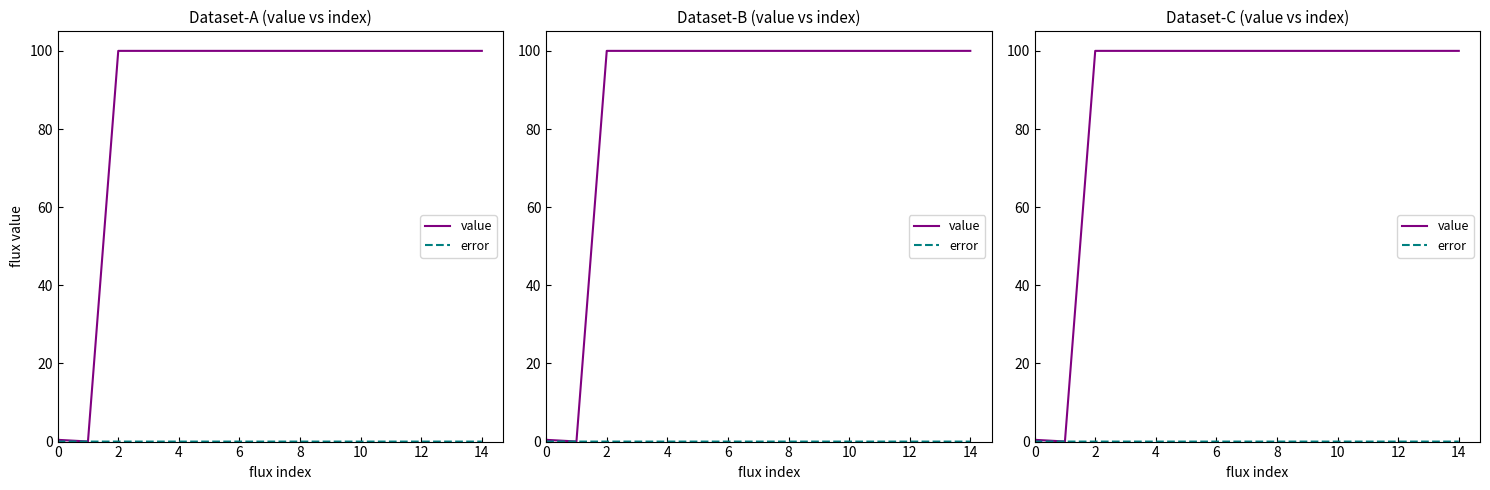

Reading left to right, extract all data points from this chart.

value: 0.5	0.0	100.0	100.0	100.0	100.0	100.0	100.0	100.0	100.0	100.0	100.0	100.0	100.0	100.0
error: 0.0	0.0	0.0	0.0	0.0	0.0	0.0	0.0	0.0	0.0	0.0	0.0	0.0	0.0	0.0